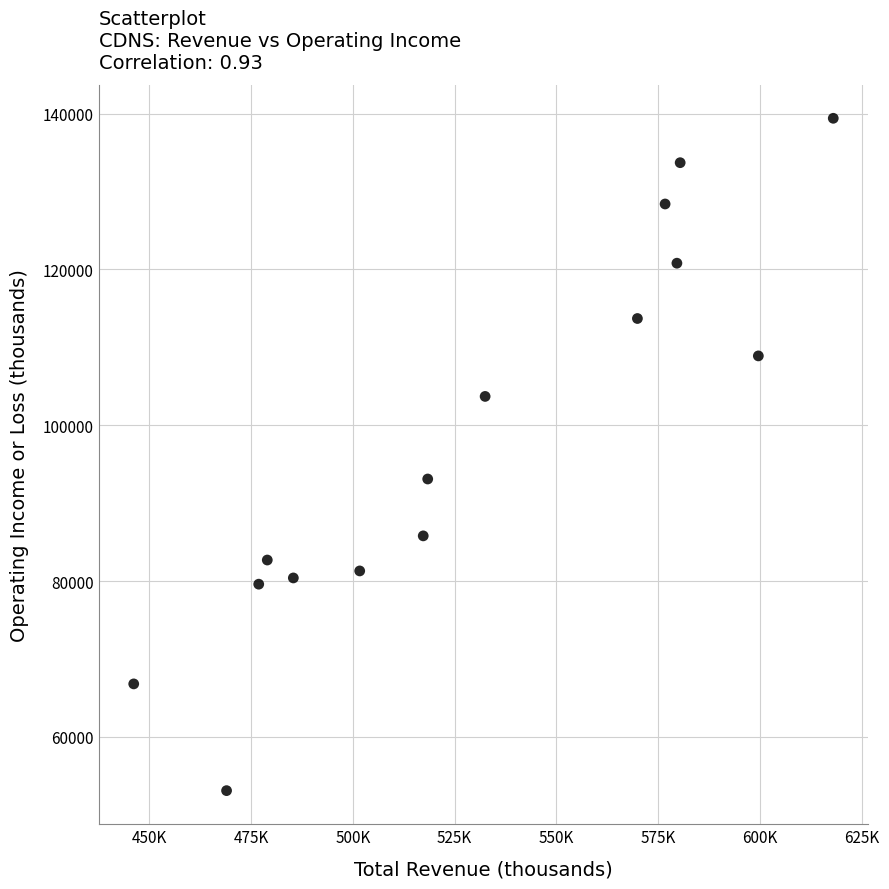

What is the range of Y values (max minus min)?

86300